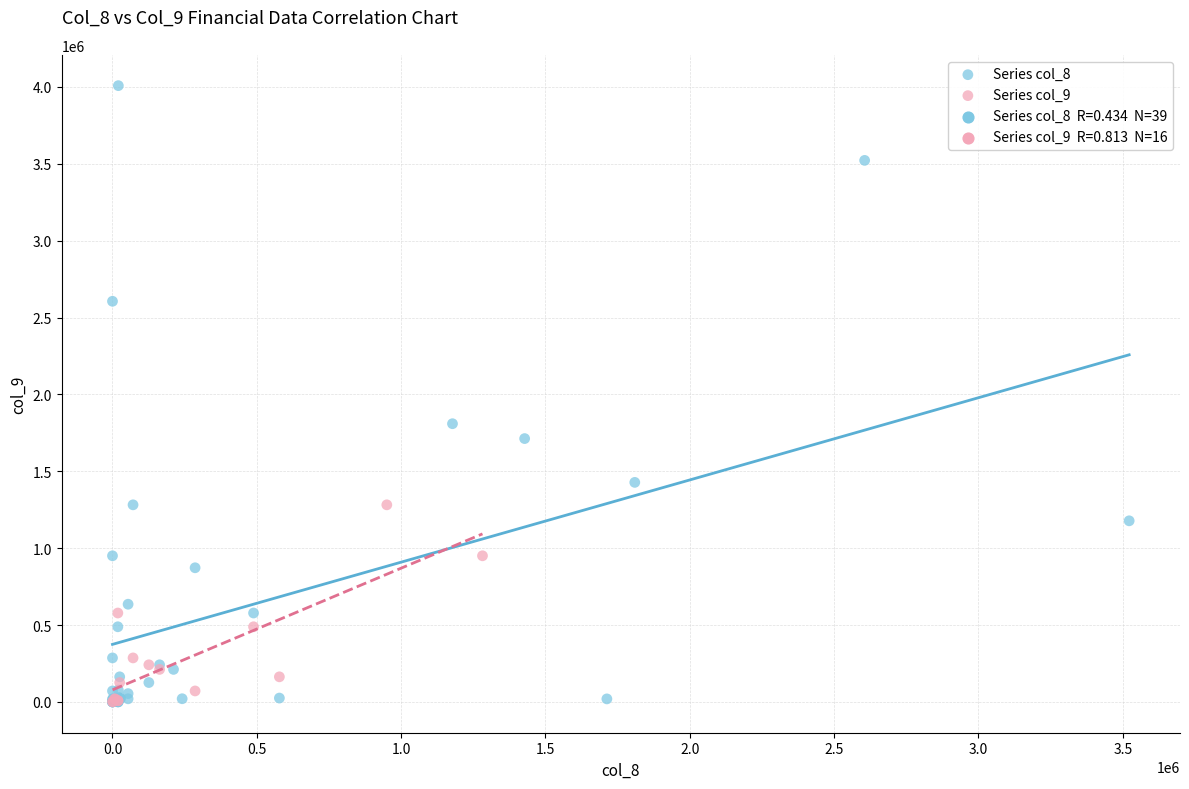

Which series contains the highest Y value?

Series col_8